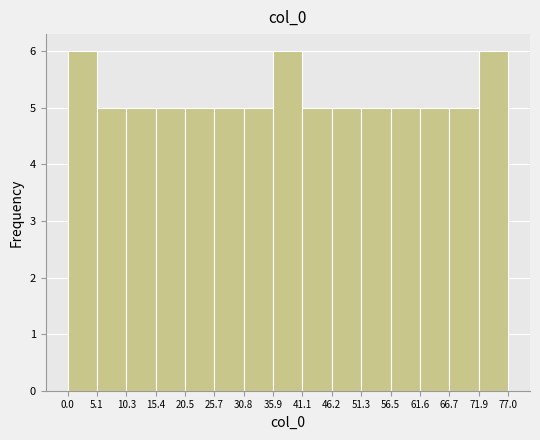

Reading left to right, transcribe this chart: for each bar, give the range it covers on the x-axis and its height. The values are not printed on the chart, so give them approximately, as read against the axis.

0.0 to 5.1: 6
5.1 to 10.3: 5
10.3 to 15.4: 5
15.4 to 20.5: 5
20.5 to 25.7: 5
25.7 to 30.8: 5
30.8 to 35.9: 5
35.9 to 41.1: 6
41.1 to 46.2: 5
46.2 to 51.3: 5
51.3 to 56.5: 5
56.5 to 61.6: 5
61.6 to 66.7: 5
66.7 to 71.9: 5
71.9 to 77.0: 6